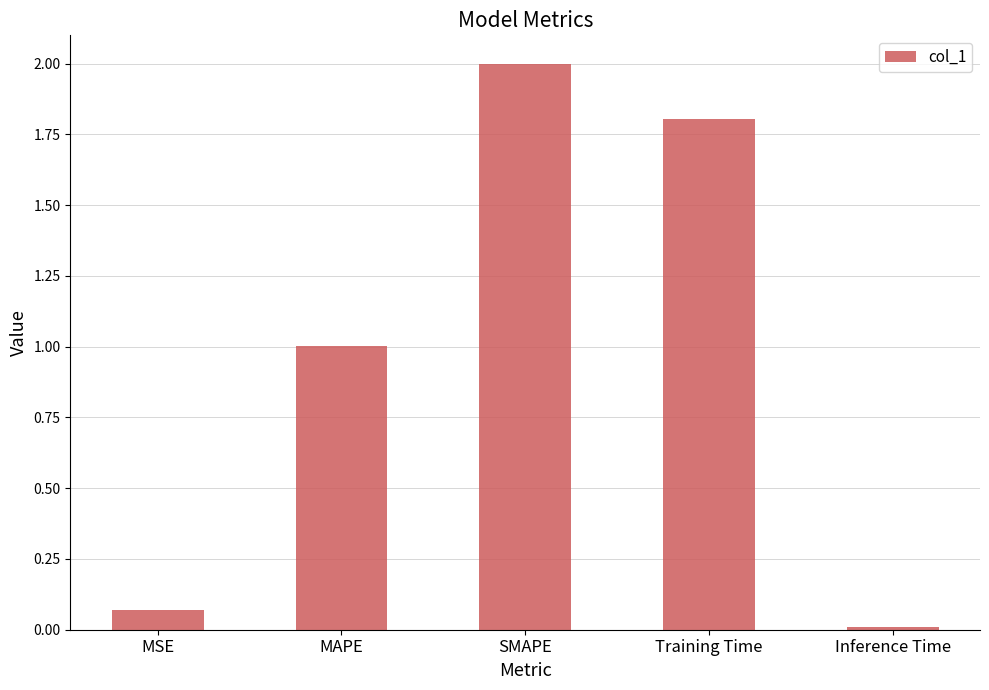

Are the bars horizontal?

No